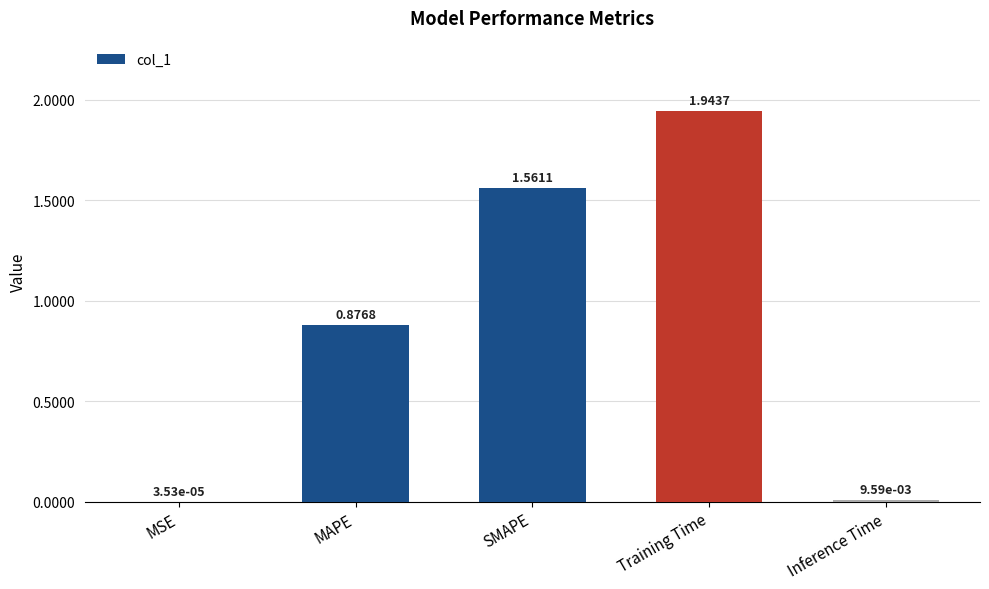

At which category does the chart reach its peak across all series?

Training Time